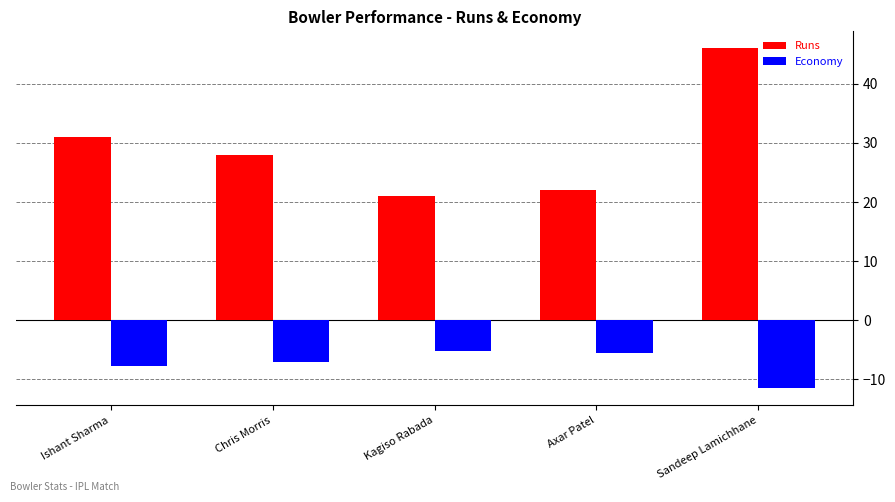

What is the sum of all Runs values?

148.0